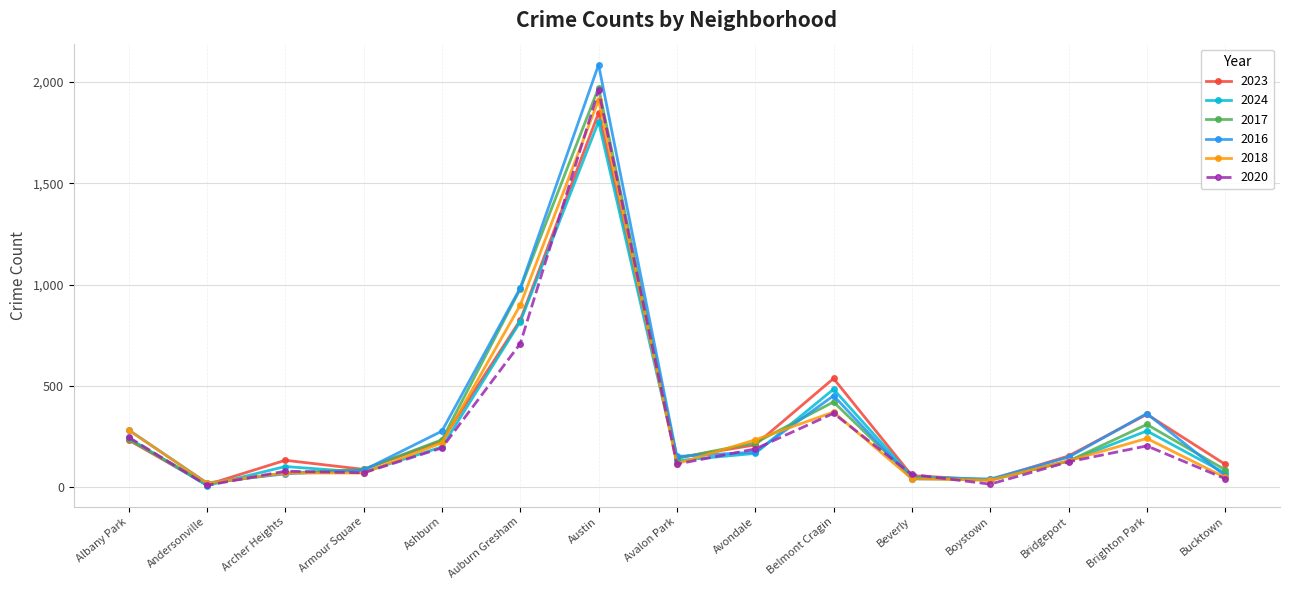

What is the difference between the 2016 values at Ashburn and Andersonville?

256